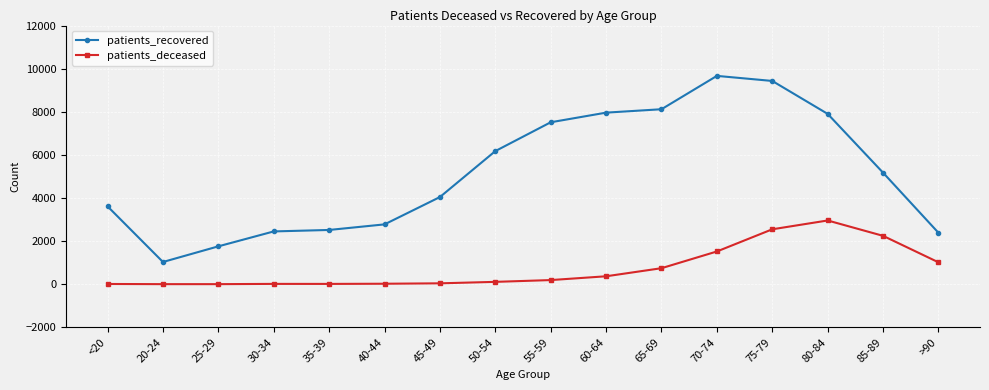

Where is the first local minimum for patients_recovered?

20-24